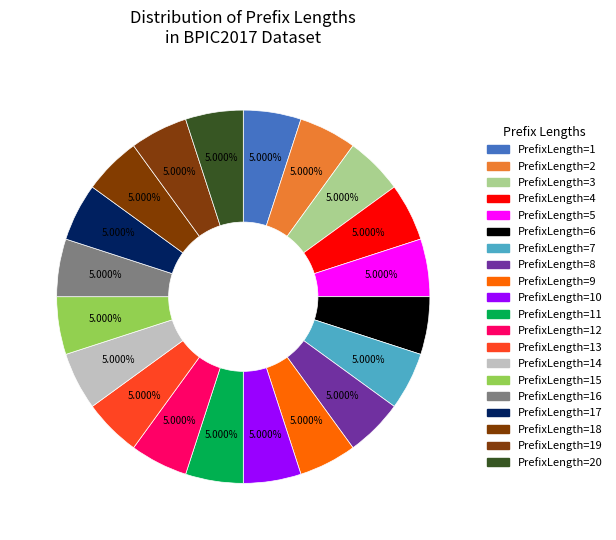

What is the smallest slice in the pie chart?

PrefixLength=1